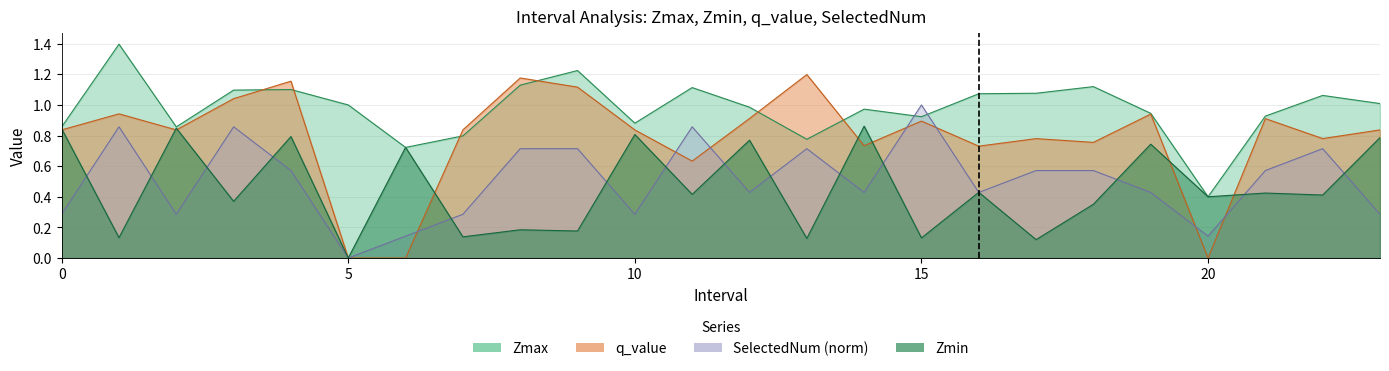

Where does the Zmax series first go above 1?

1